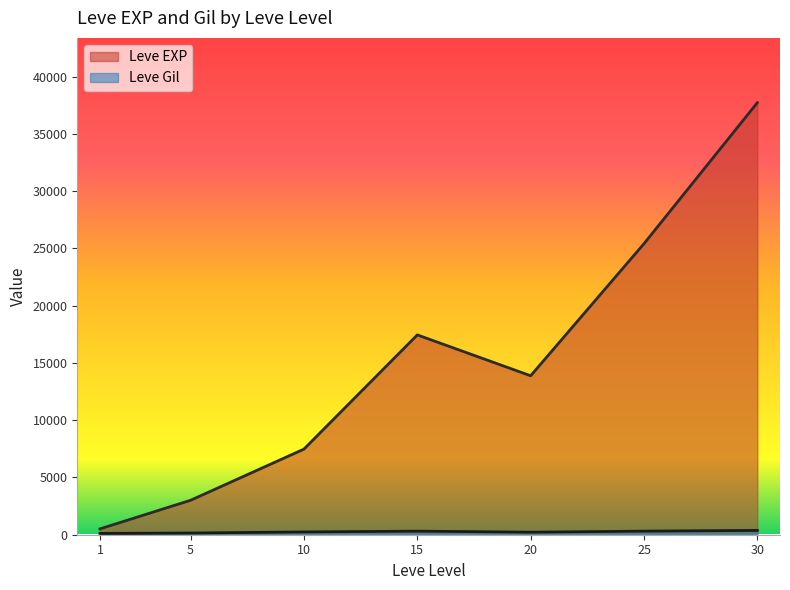

Which series changed the most between 5 and 10?

Leve EXP